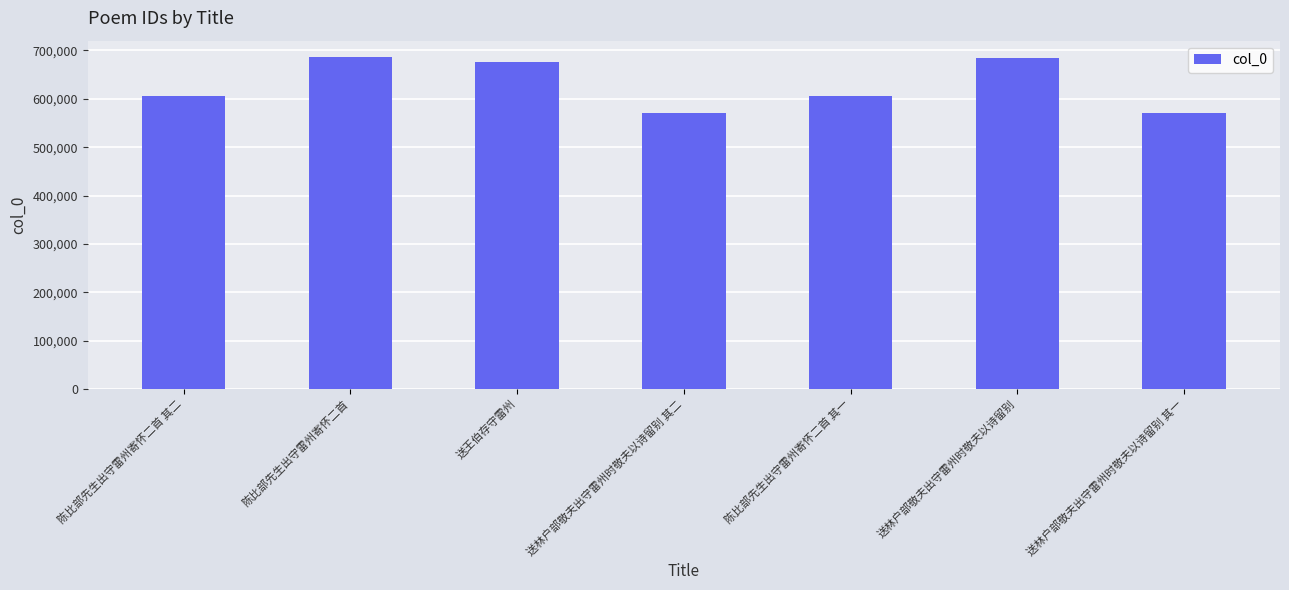

What is the sum of the values at 送林户部敬夫出守雷州时敬夫以诗留别 and 送王伯存守雷州?

1359381